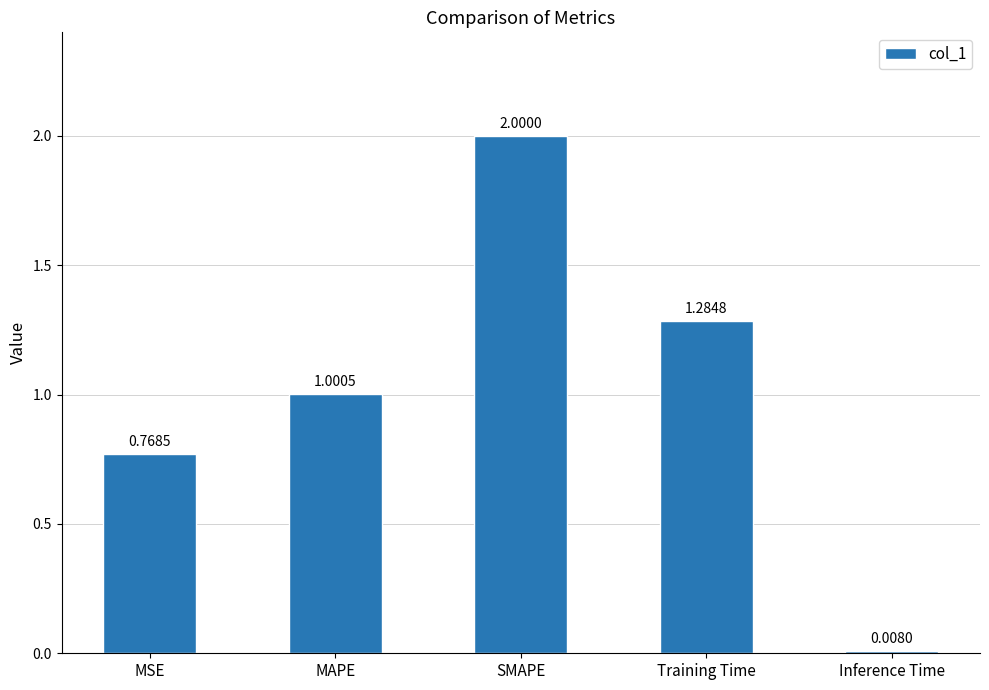

Which label corresponds to the smallest value in the chart?

Inference Time